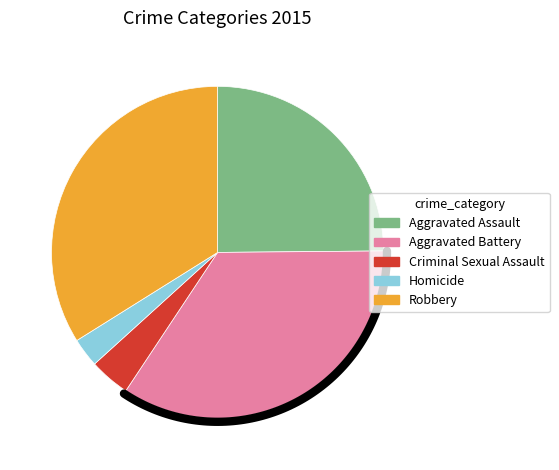

Rank the categories by value from lowest to highest.

Homicide, Criminal Sexual Assault, Aggravated Assault, Robbery, Aggravated Battery